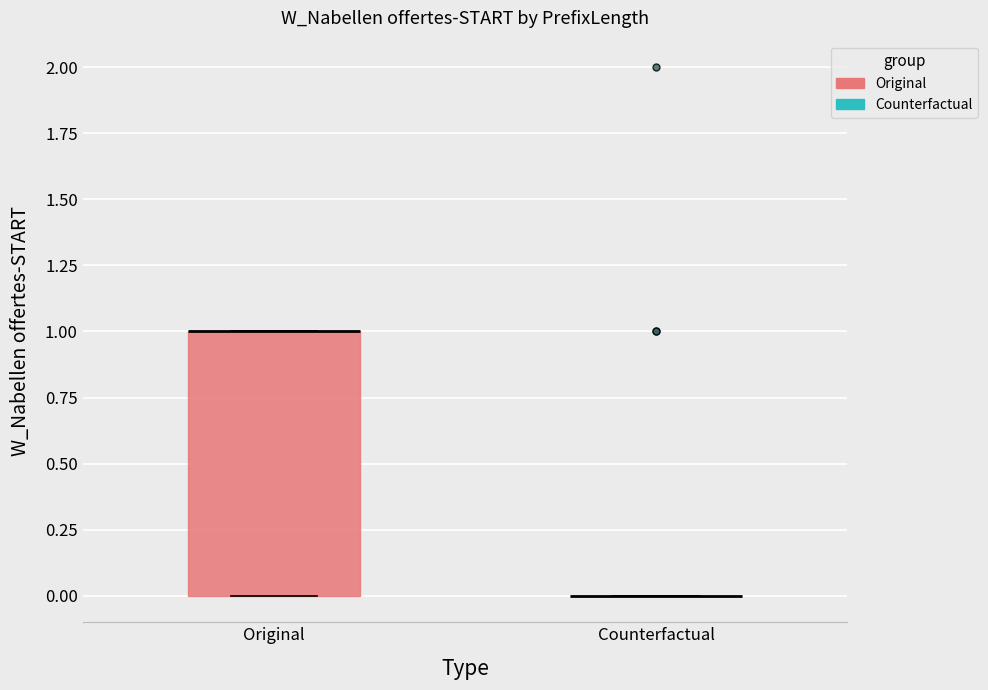

Where is the lower edge of the box for Original on the y-axis? The values are not printed on the chart, so give them approximately, as read against the axis.

0